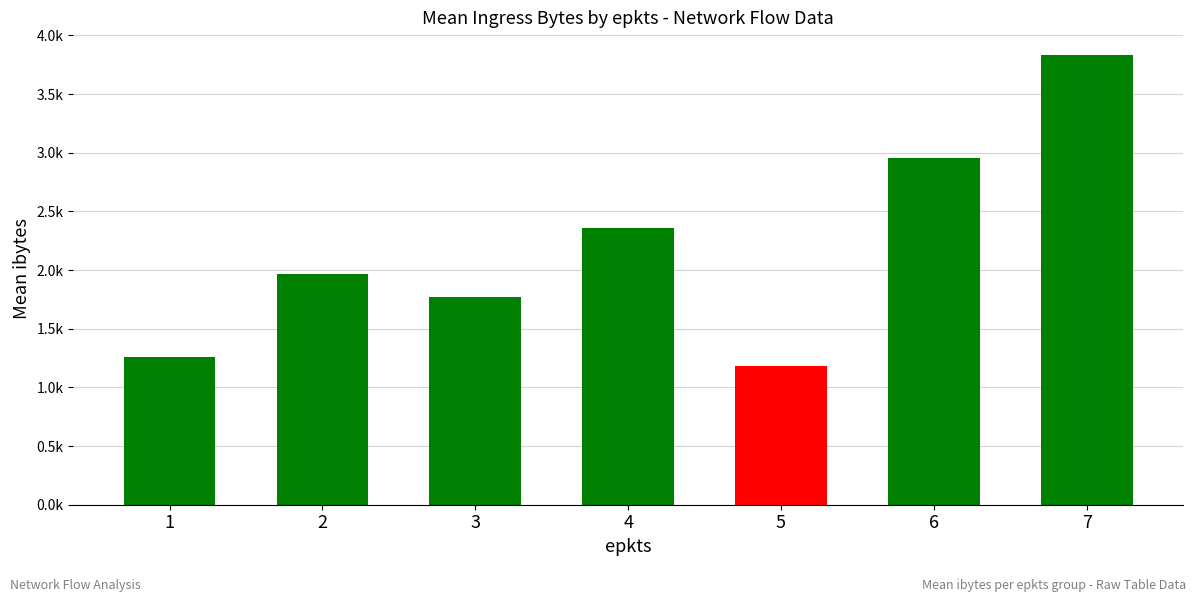

Does the chart contain any negative values?

No